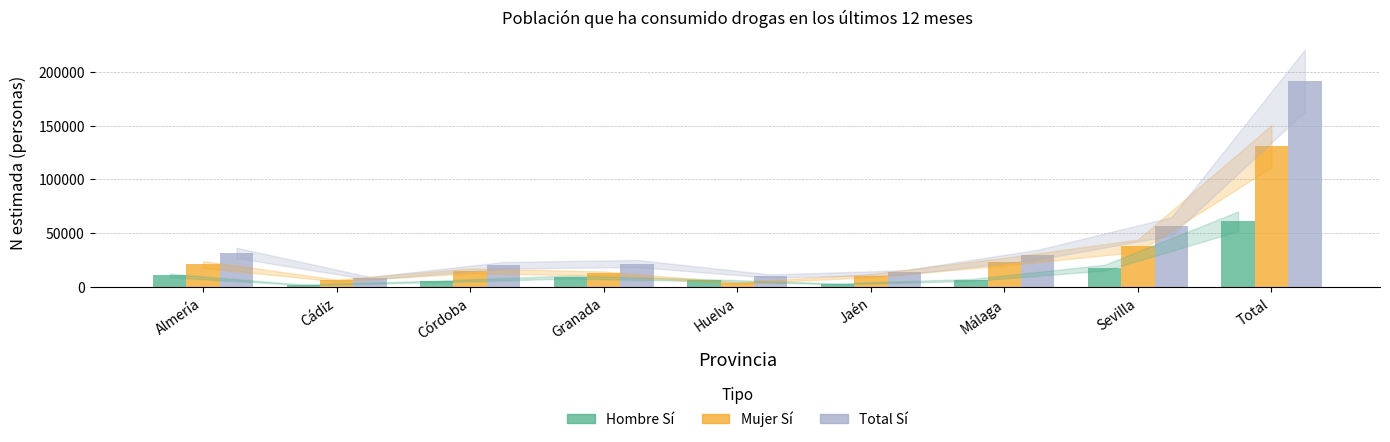

At which category is the sum across all series the highest?

Total